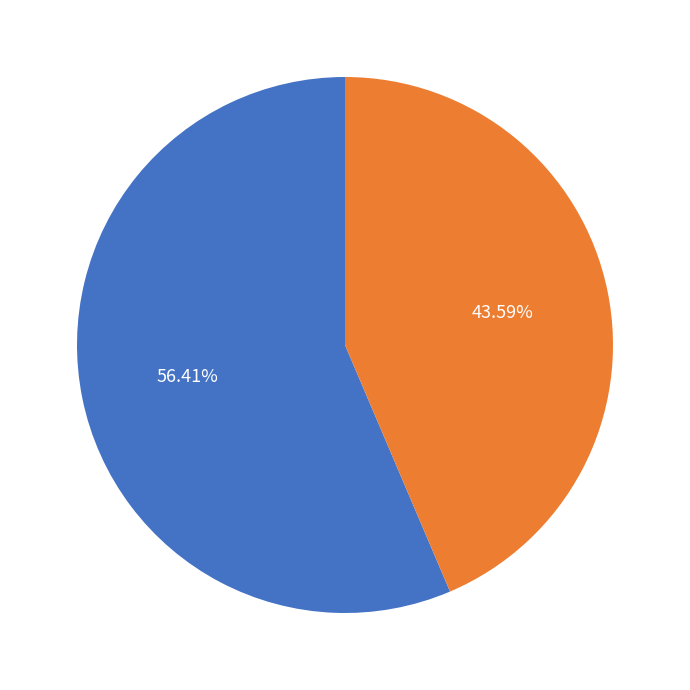

Approximately how many times larger is the value at o (22 items) compared to - or x (17 items)?

1.3